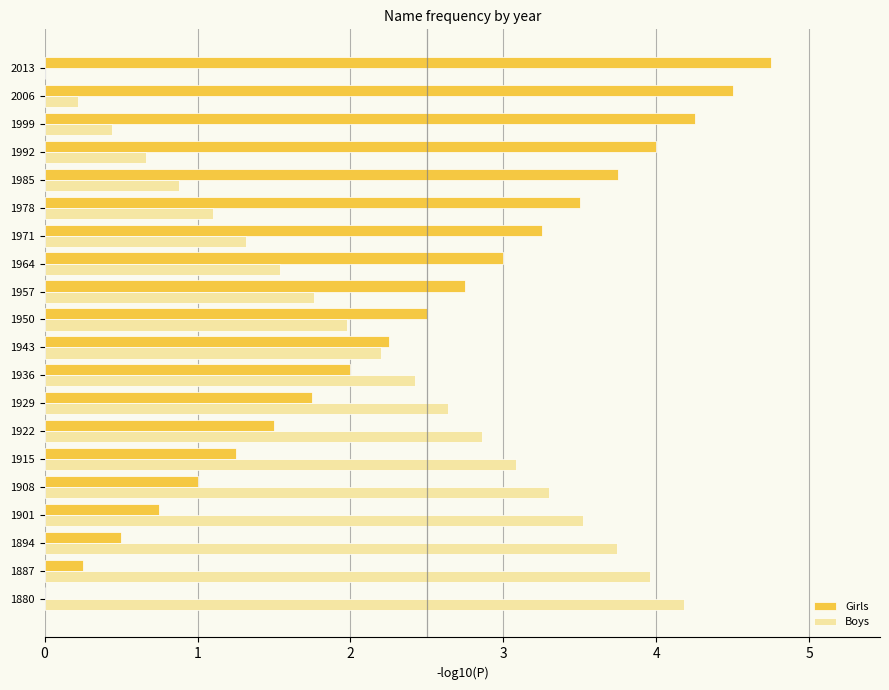

The Girls series shows 2.6 at 1999. True or false?

False